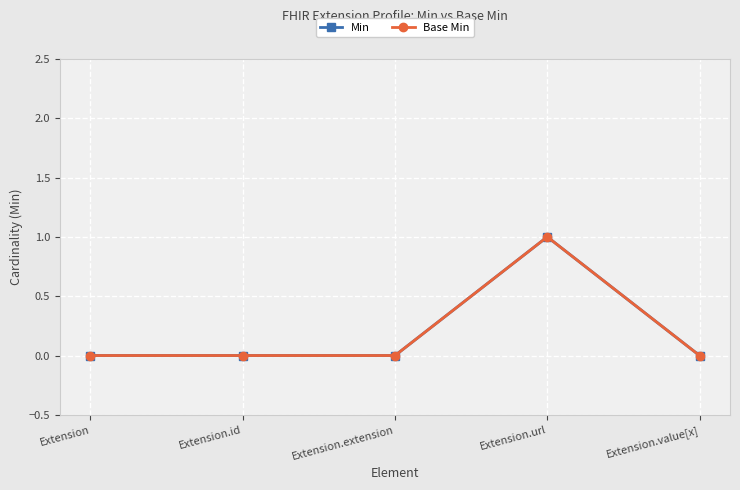

Is this an area chart (filled region under the line)?

No